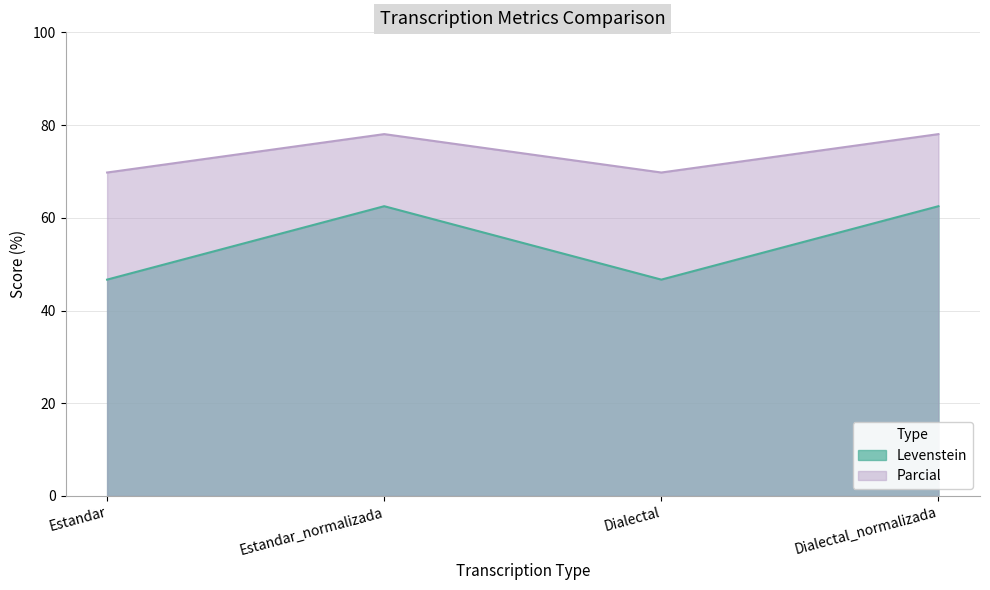

At which category is the sum across all series the highest?

Estandar_normalizada